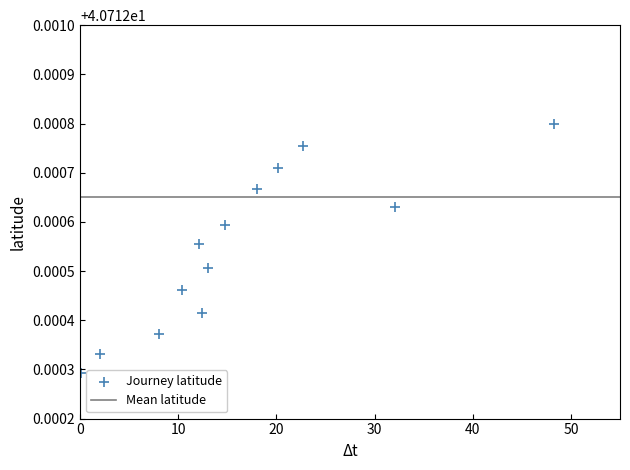

What is the range of X values (max minus min)?

48.2